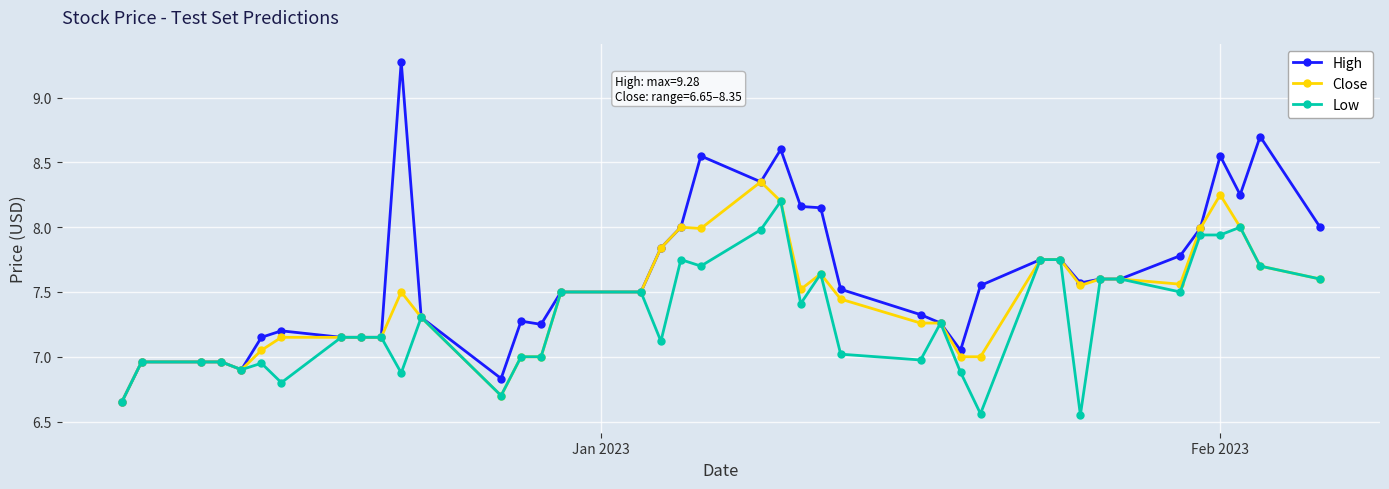

What is the maximum value for High?

9.3